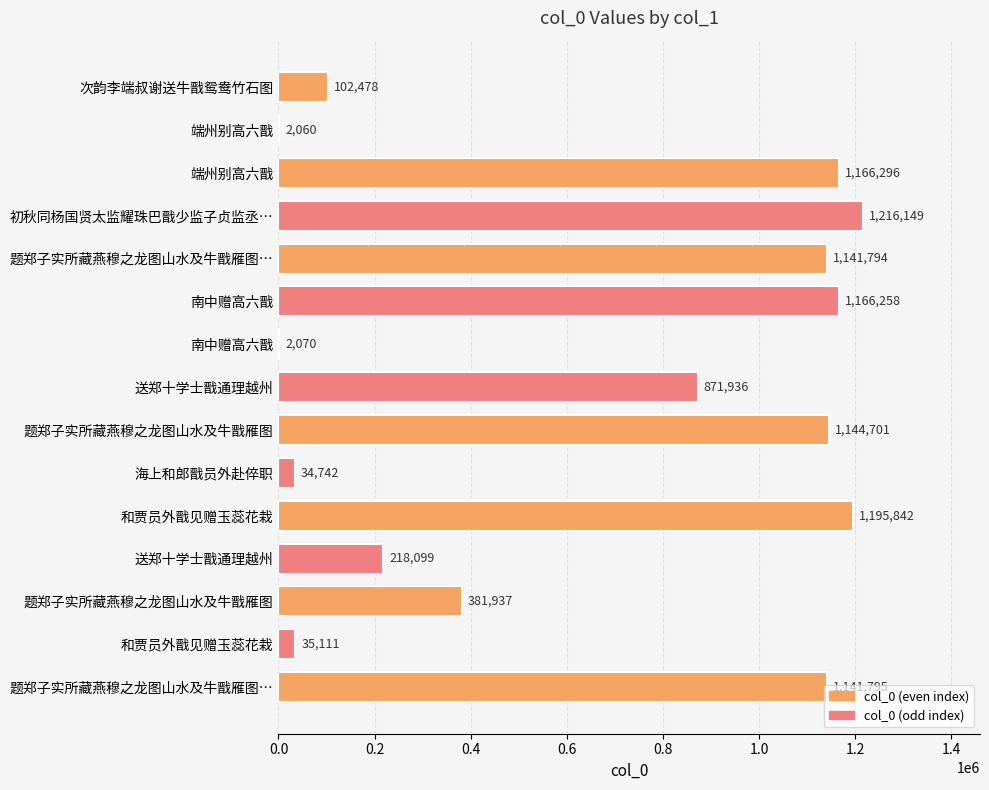

At which label is the value closest to 609104?

题郑子实所藏燕穆之龙图山水及牛戬雁图